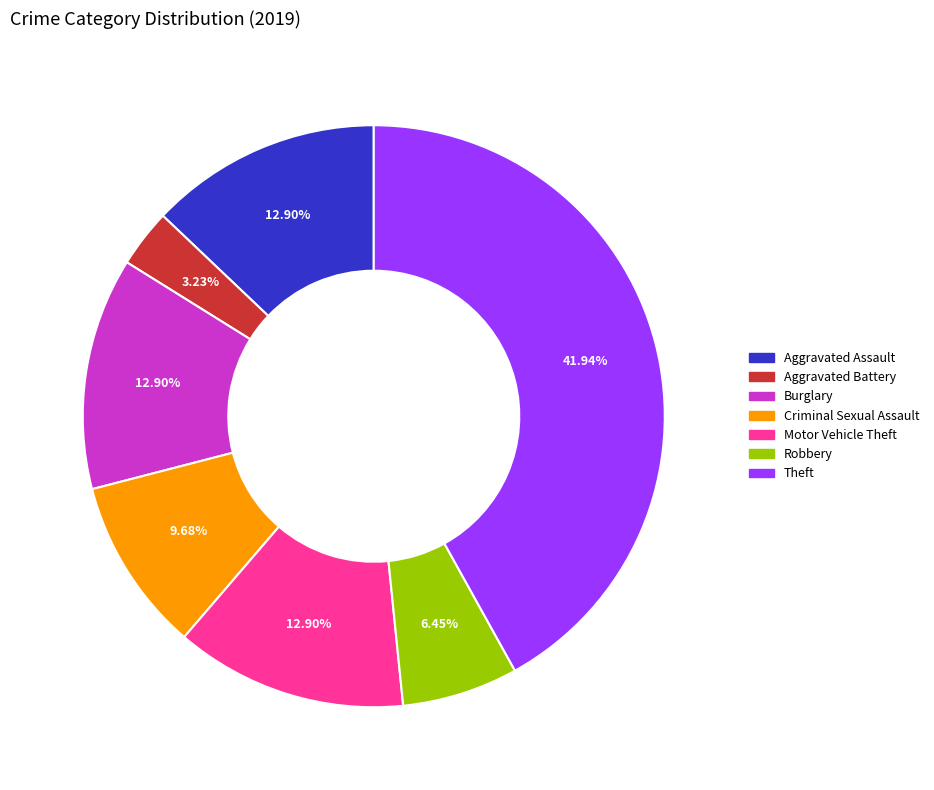

Does any single category account for the majority?

No